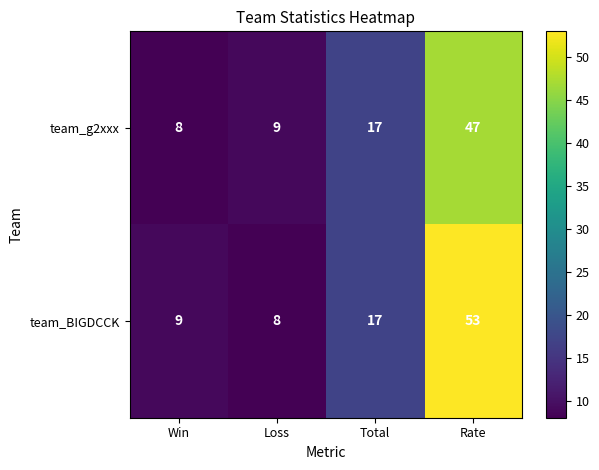

Read the team_BIGDCCK value at Win.

9